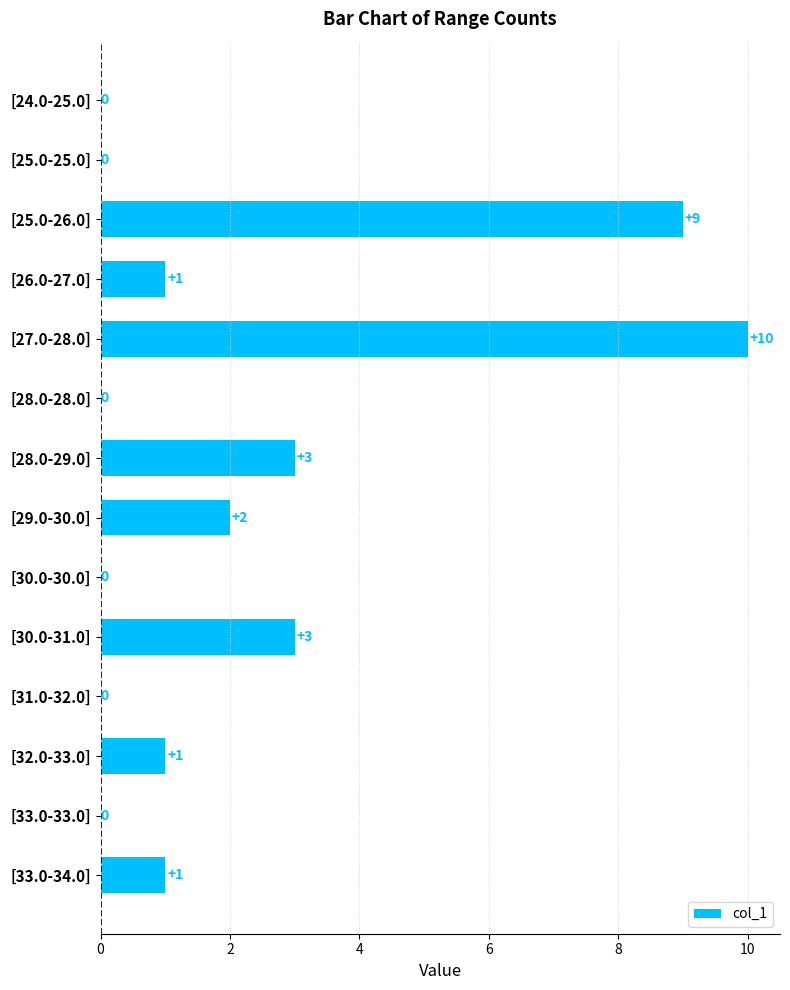

What value does the data have at [27.0-28.0]?

10